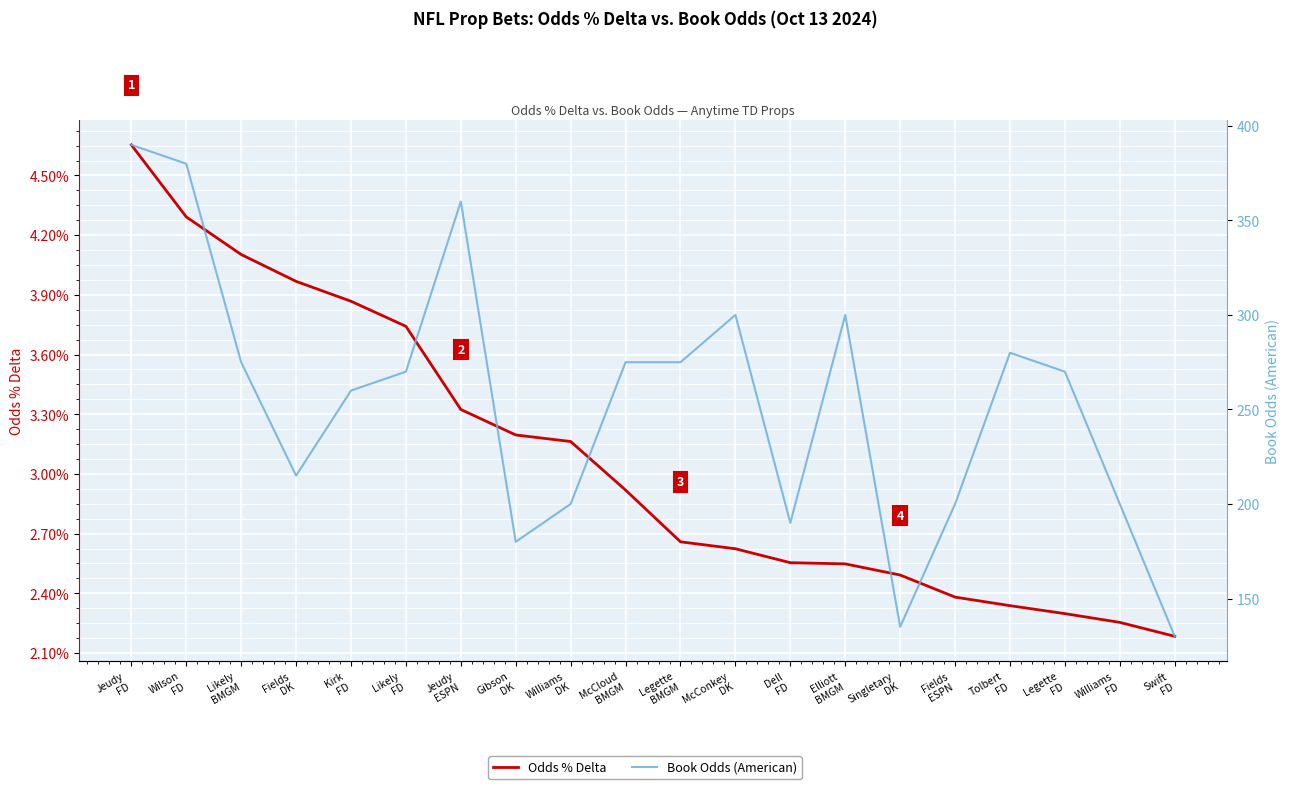

The Odds % Delta series shows 0.0 at McConkey
DK. True or false?

True